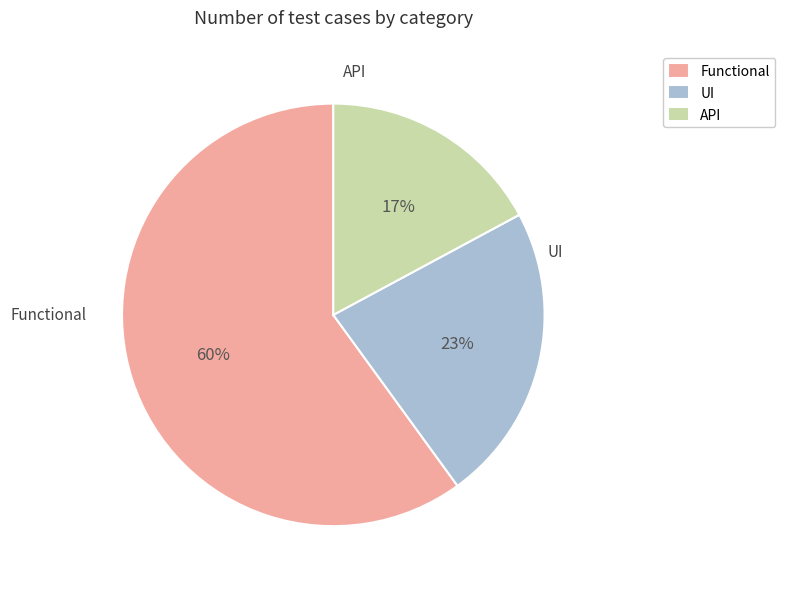

To the nearest percent, what is the combined percentage of Functional and API?

77%